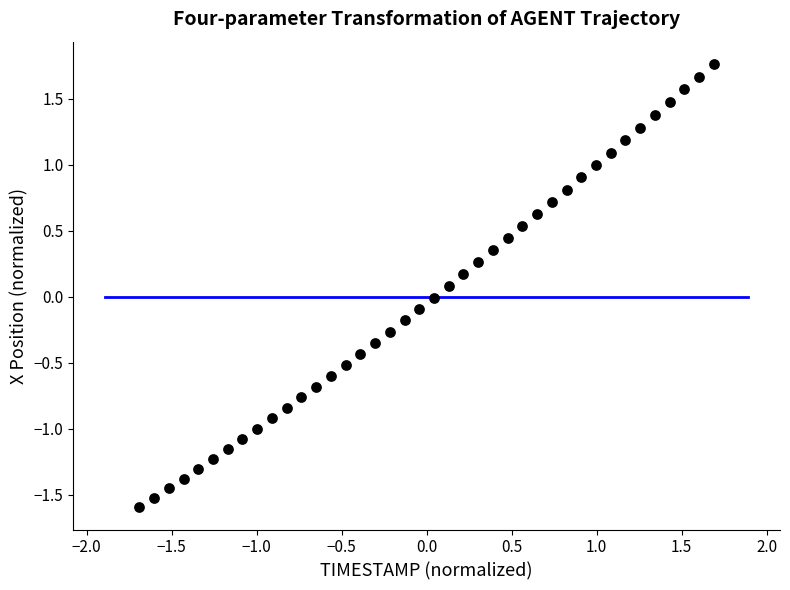

What is the range of Y values (max minus min)?

3.4